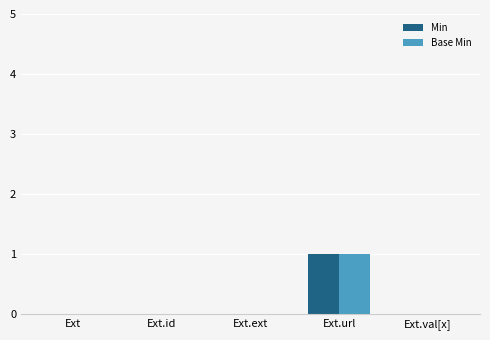

At which label does Base Min reach its peak?

Ext.url